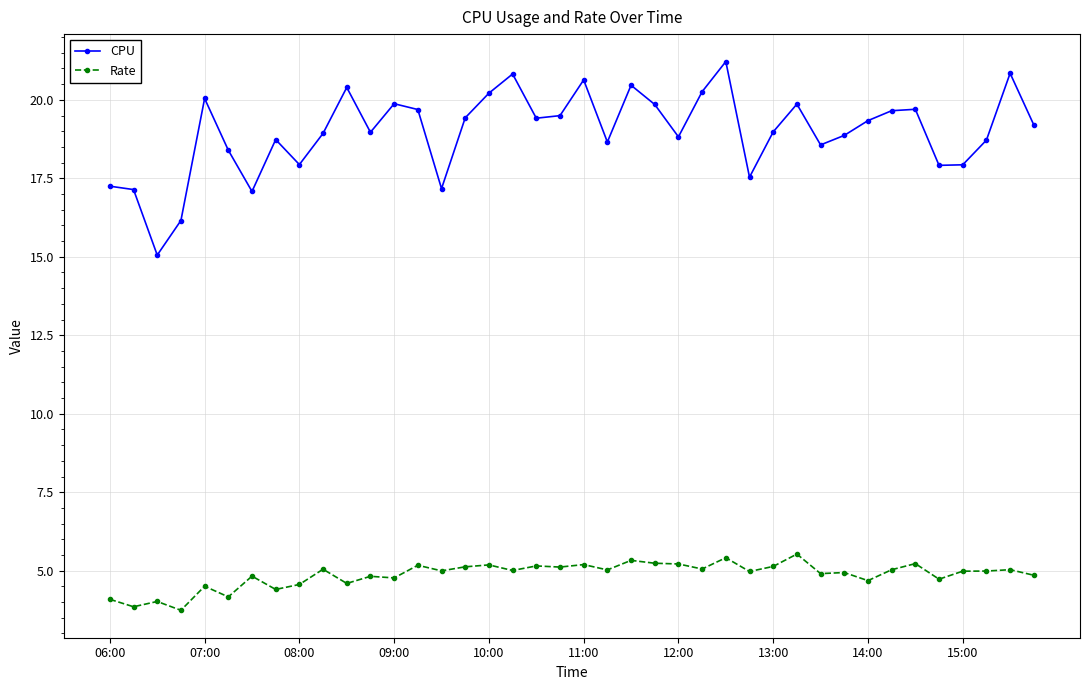

True or false: CPU has more than 1 points higher than both neighbors.

True